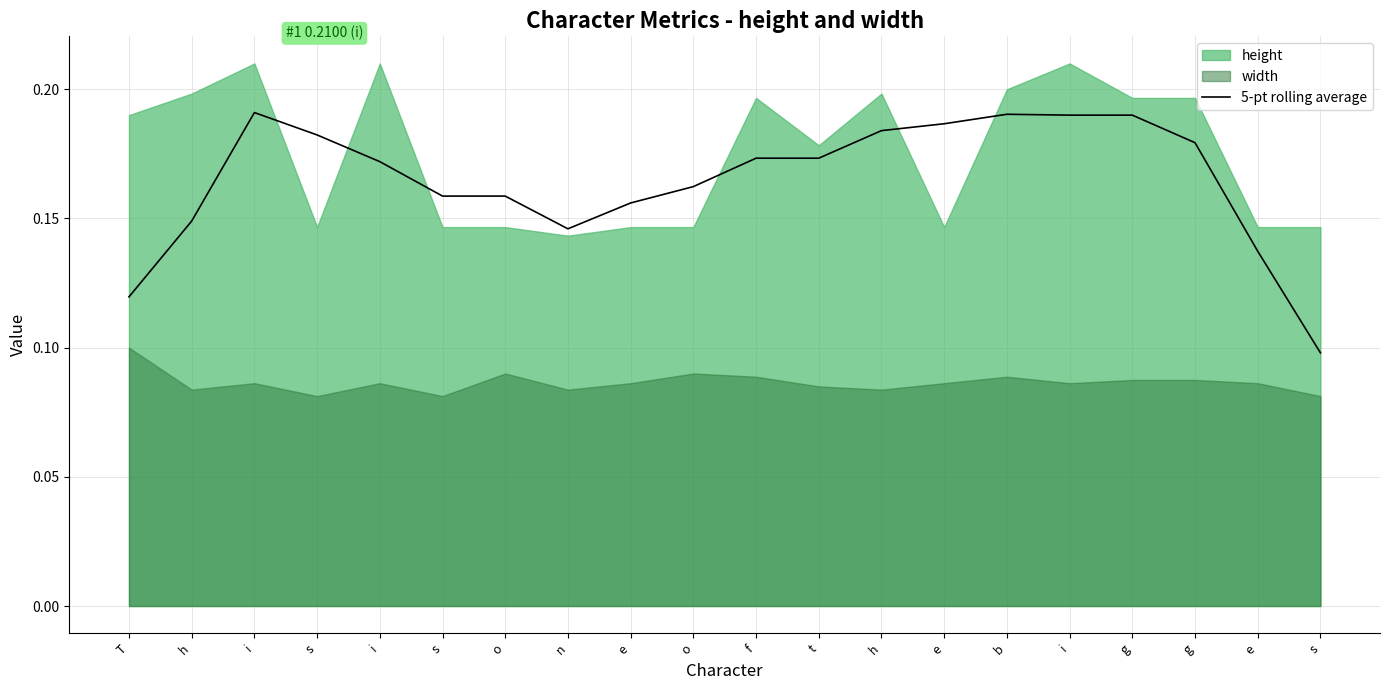

At which label is the value closest to 0?

s